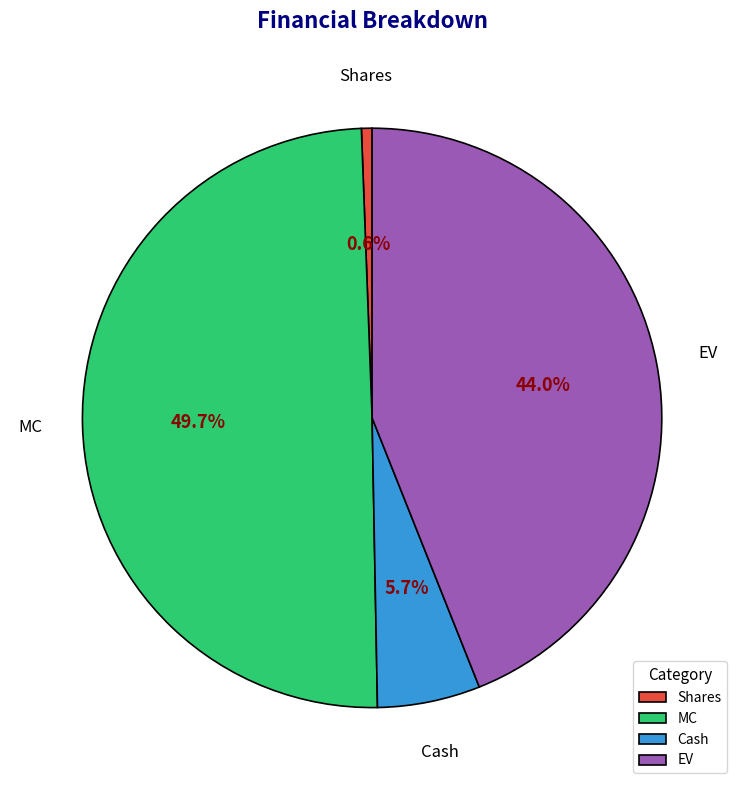

True or false: EV accounts for 44% of the total.

True